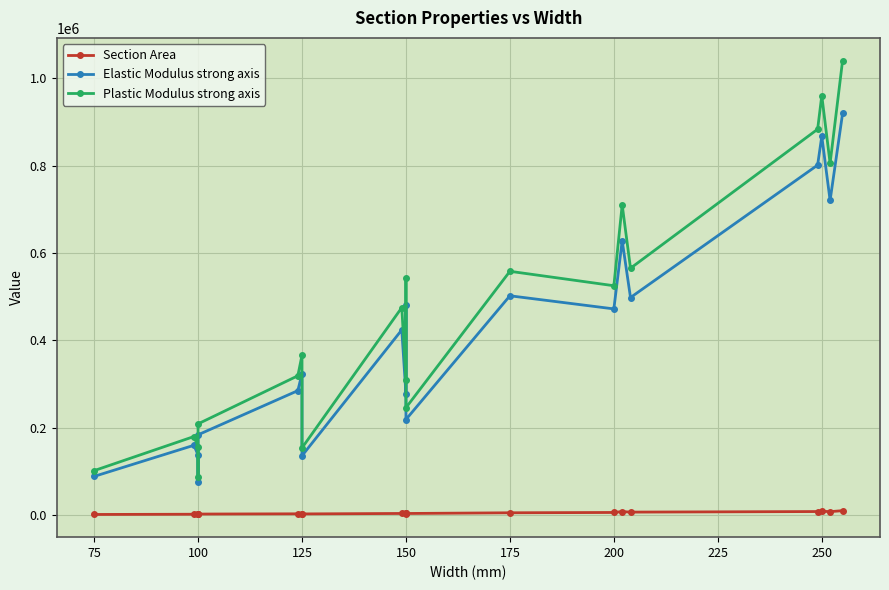

How many values in the Elastic Modulus strong axis series are below 424000?

10